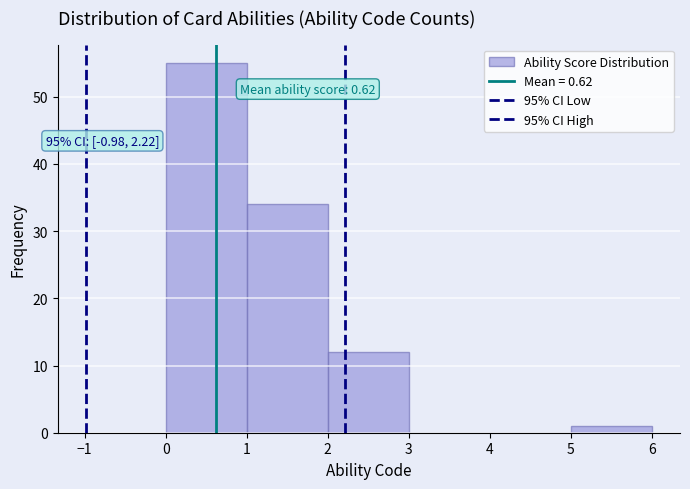

Which range on the x-axis has the tallest bar?

0 to 1